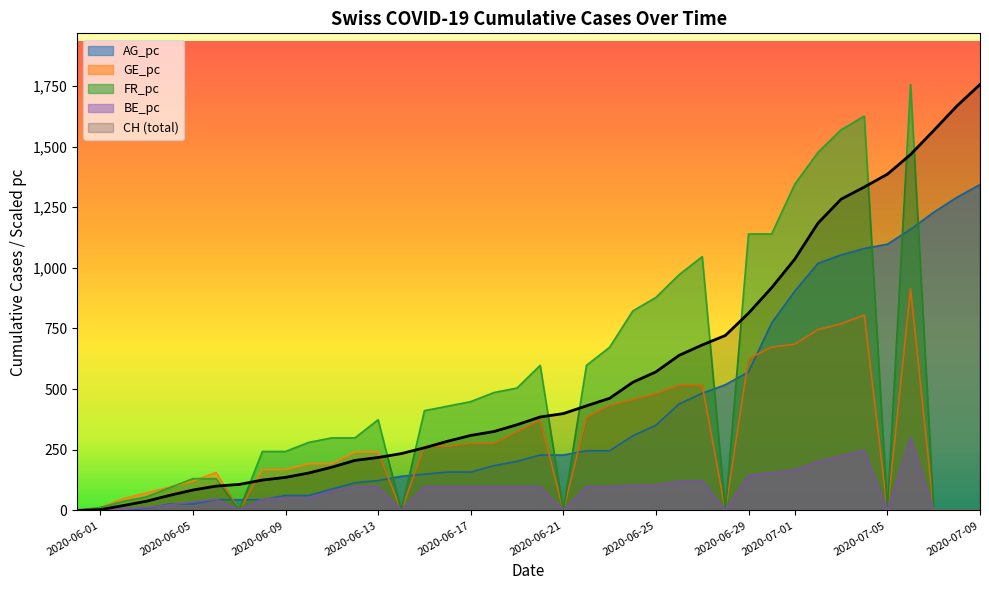

Which series has the largest range (max minus min)?

CH